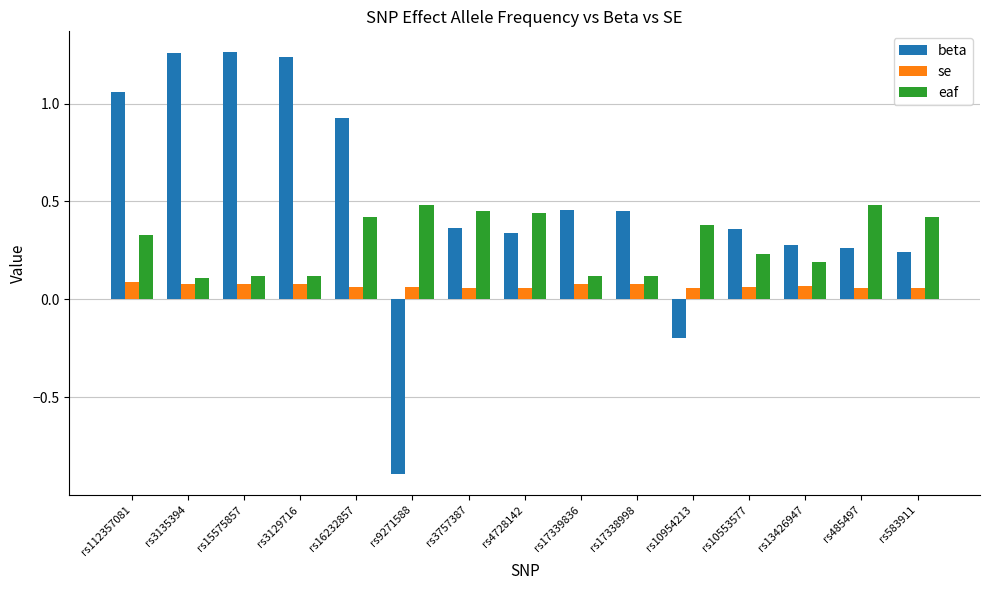

Does the chart contain any negative values?

Yes